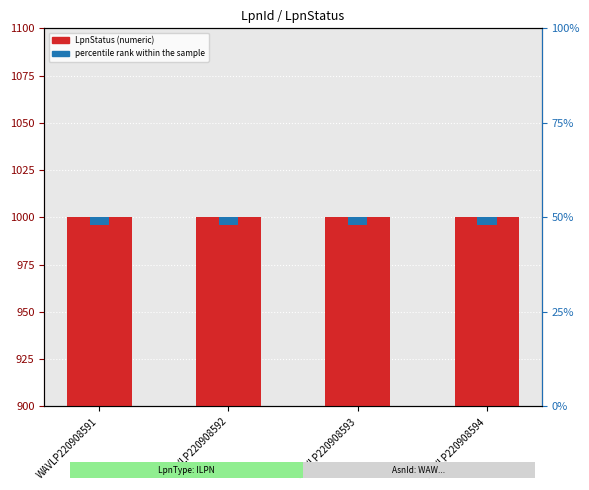

What is the maximum value shown in the chart?

1000